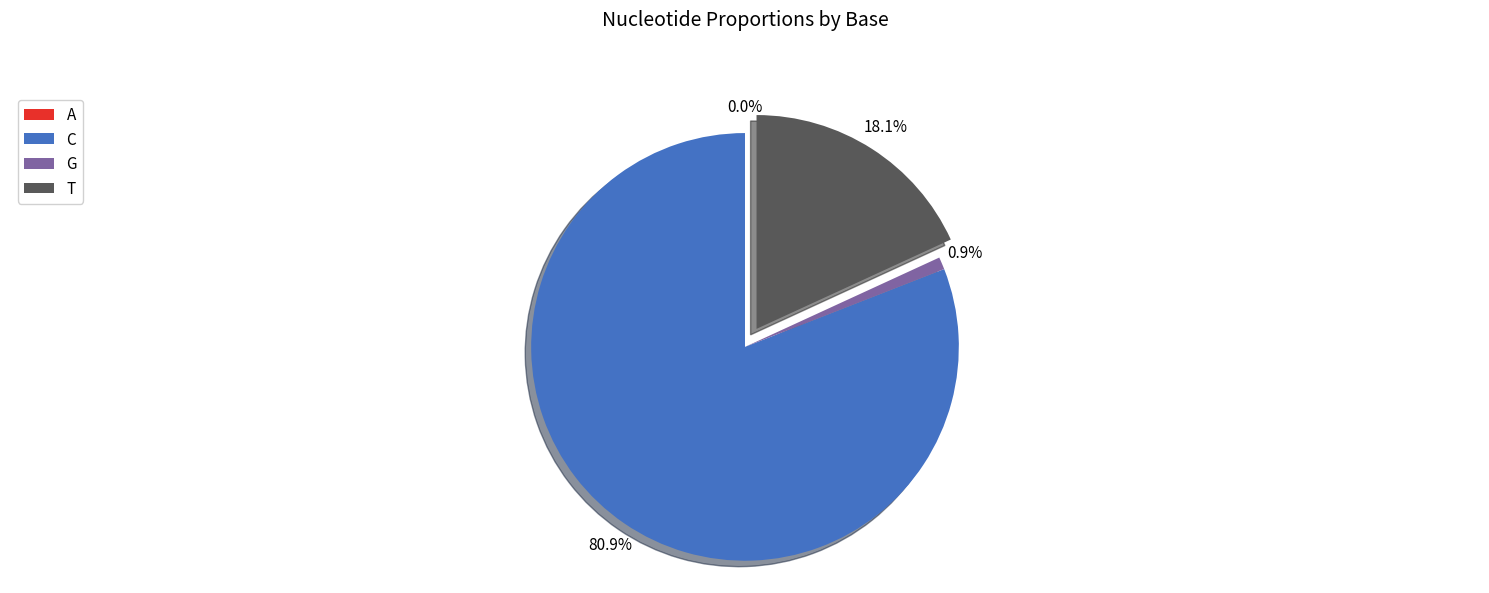

What percentage is the G slice, to the nearest percent?

1%